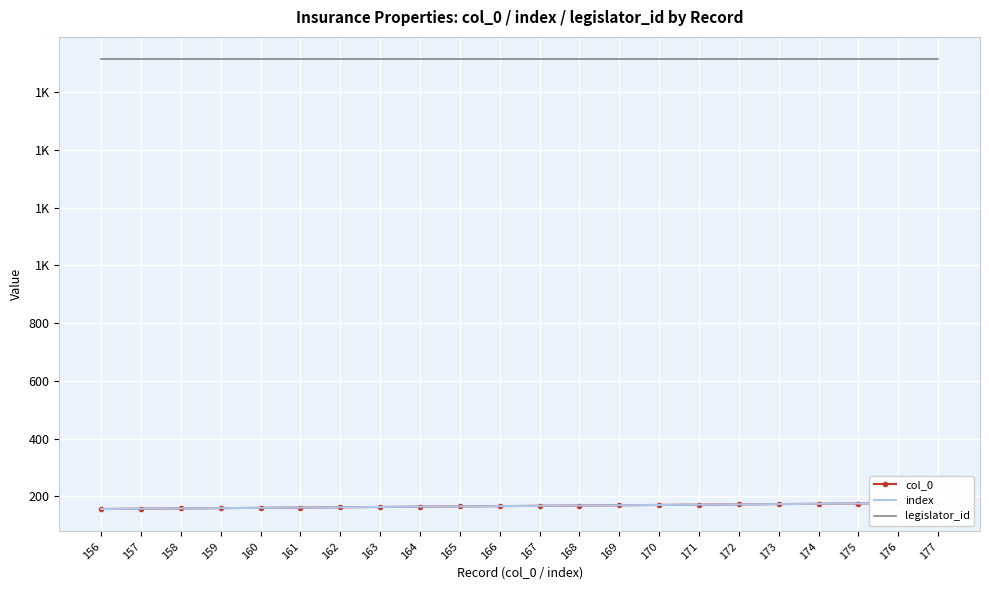

What are all the series names shown in the legend?

col_0, index, legislator_id